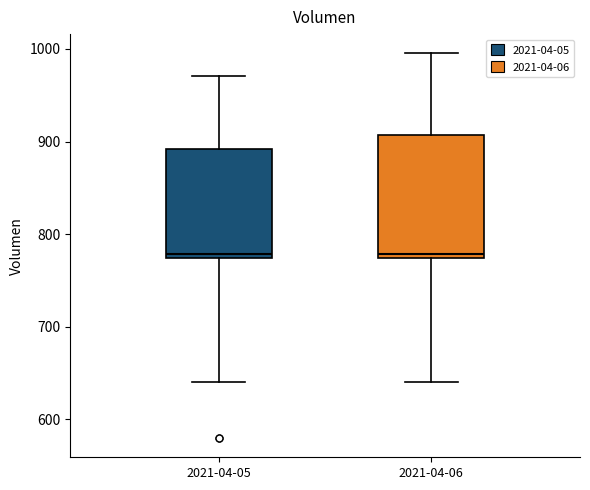

Reading left to right, read every box against the y-axis: the position of its median line, the range the box covers, and the ends of its whiskers. The values are not printed on the chart, so give them approximately, as read against the axis.

2021-04-05: median 780, box 770 to 890, whiskers 640 to 970
2021-04-06: median 780, box 770 to 910, whiskers 640 to 1000